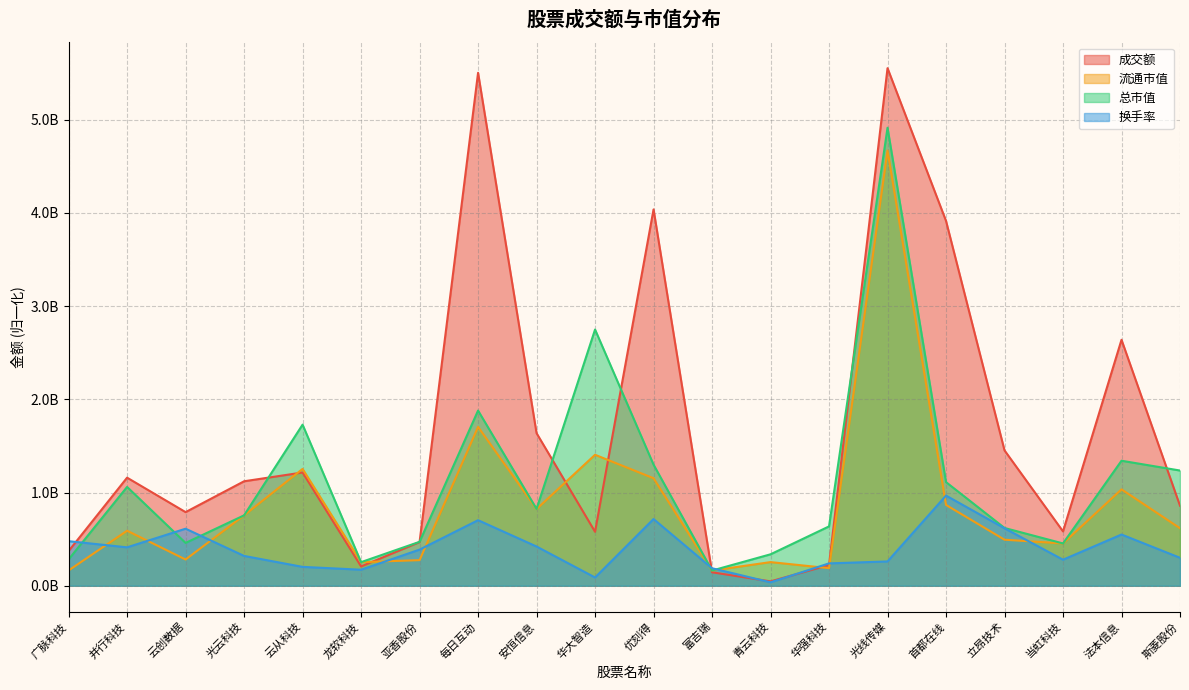

Rank the categories by 流通市值 value from lowest to highest.

富吉瑞, 广脉科技, 华强科技, 龙软科技, 青云科技, 亚香股份, 云创数据, 当虹科技, 立昂技术, 并行科技, 斯菱股份, 光云科技, 安恒信息, 首都在线, 法本信息, 优刻得, 云从科技, 华大智造, 每日互动, 光线传媒